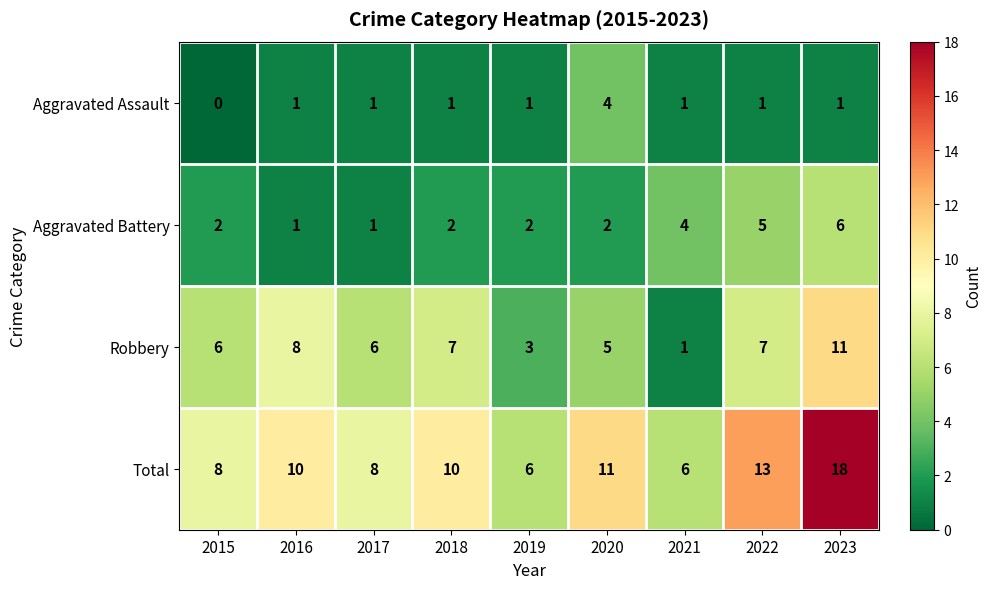

Is the value of Aggravated Battery at 2016 greater than the value of Total at 2020?

No